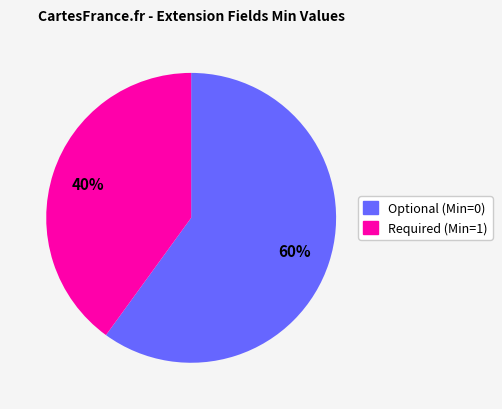

Is there a majority slice in this chart?

Yes